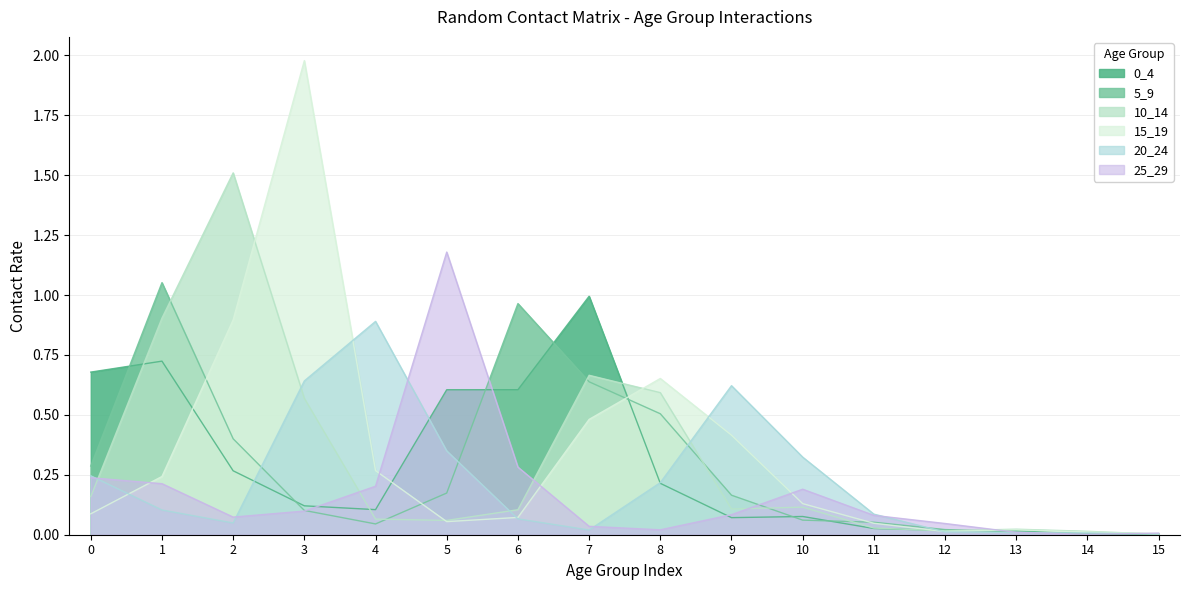

Reading right to left, extract all data points from this chart.

0_4: 15=0.0	14=0.0	13=0.0	12=0.0	11=0.0	10=0.1	9=0.1	8=0.2	7=1.0	6=0.6	5=0.6	4=0.1	3=0.1	2=0.3	1=0.7	0=0.7
5_9: 15=0.0	14=0.0	13=0.0	12=0.0	11=0.1	10=0.1	9=0.2	8=0.5	7=0.6	6=1.0	5=0.2	4=0.0	3=0.1	2=0.4	1=1.1	0=0.3
10_14: 15=0.0	14=0.0	13=0.0	12=0.0	11=0.0	10=0.1	9=0.1	8=0.6	7=0.7	6=0.1	5=0.1	4=0.1	3=0.6	2=1.5	1=0.9	0=0.2
15_19: 15=0.0	14=0.0	13=0.0	12=0.0	11=0.0	10=0.1	9=0.4	8=0.7	7=0.5	6=0.1	5=0.1	4=0.3	3=2.0	2=0.9	1=0.2	0=0.1
20_24: 15=0.0	14=0.0	13=0.0	12=0.0	11=0.1	10=0.3	9=0.6	8=0.2	7=0.0	6=0.1	5=0.3	4=0.9	3=0.6	2=0.0	1=0.1	0=0.2
25_29: 15=0.0	14=0.0	13=0.0	12=0.0	11=0.1	10=0.2	9=0.1	8=0.0	7=0.0	6=0.3	5=1.2	4=0.2	3=0.1	2=0.1	1=0.2	0=0.2